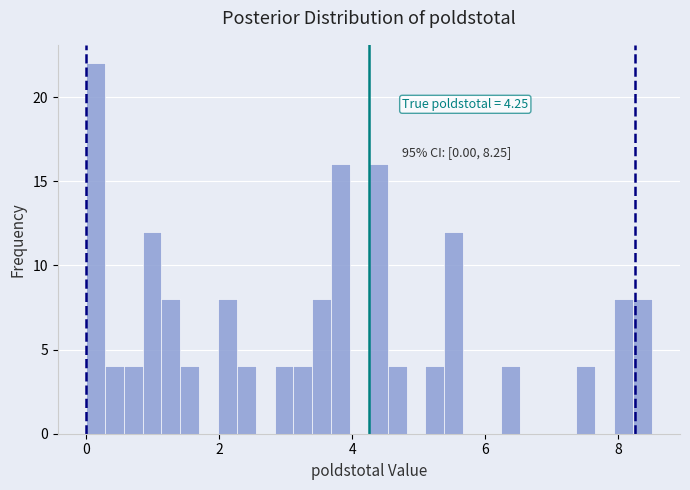

Read against the x-axis, roughly where is the centre of the tallest bar?

0.2